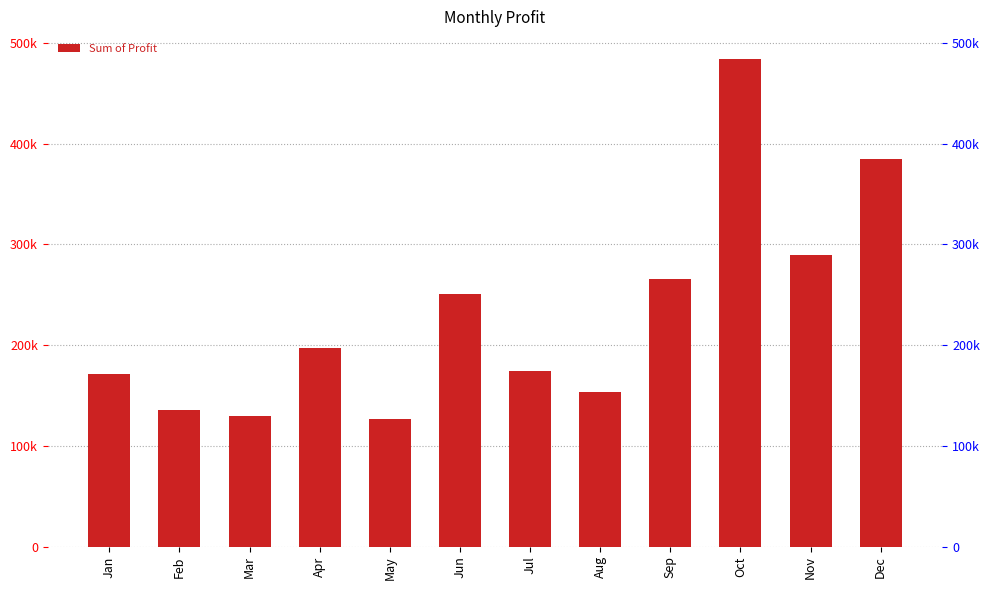

What is the value of the 7th bar from the left?

173933.5